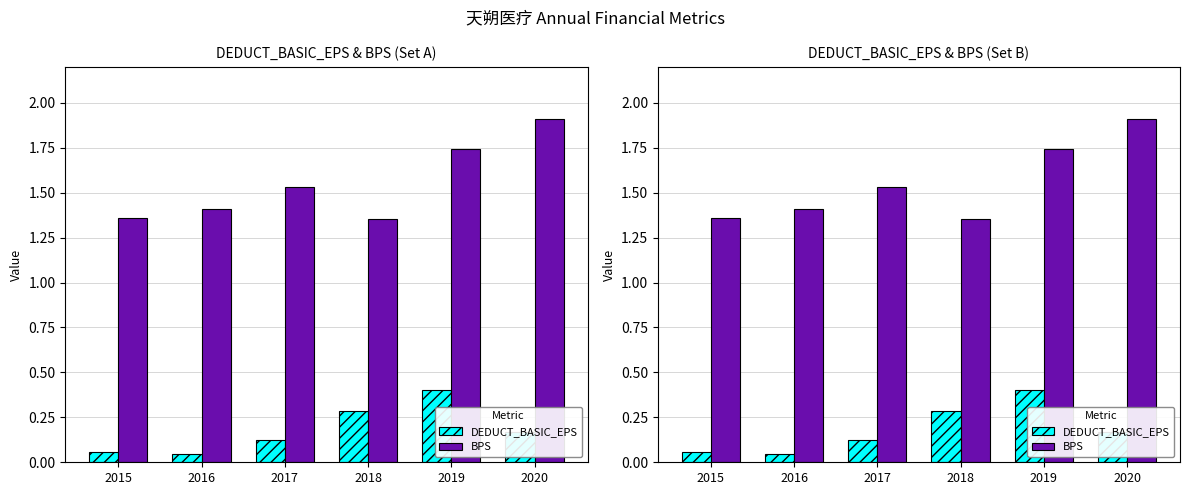

What is the highest value of the DEDUCT_BASIC_EPS series?

0.4